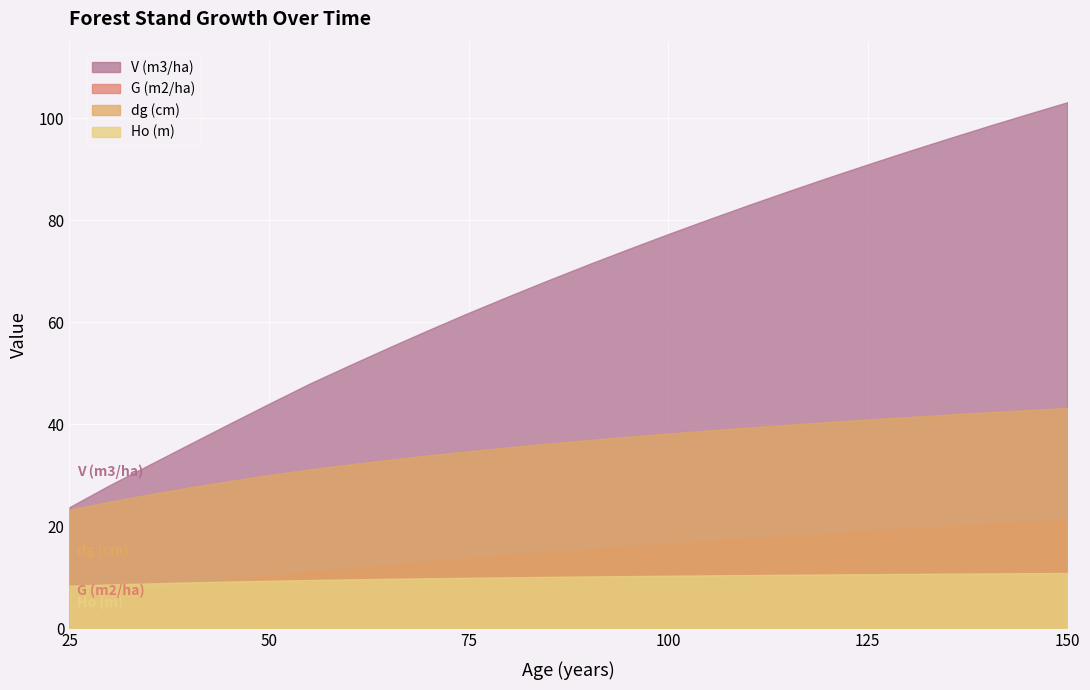

How many lines are shown in the chart?

4